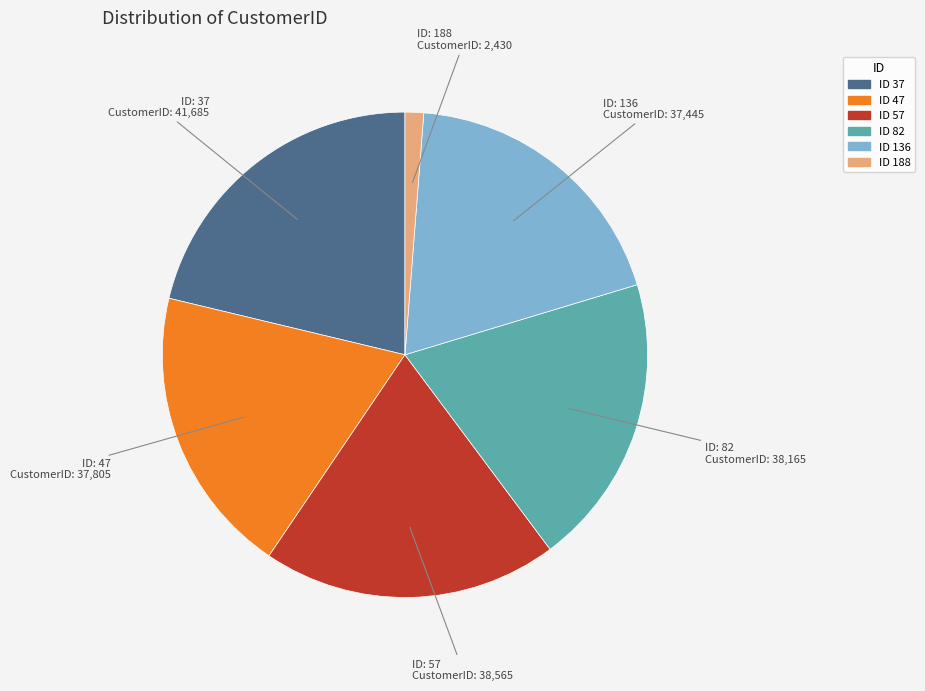

Is there any slice that represents more than half of the pie?

No